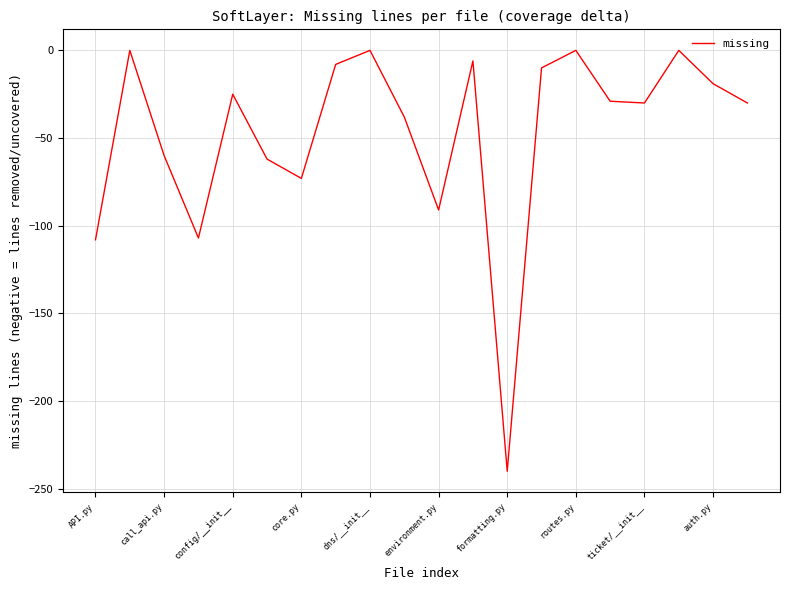

What is the difference between the maximum and minimum values?

240